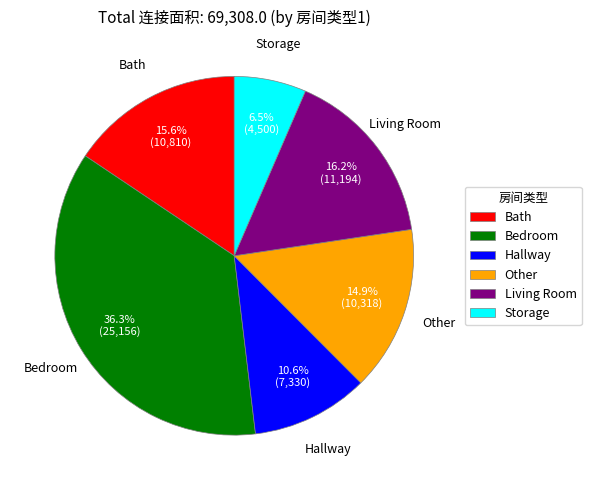

Does any single category account for the majority?

No